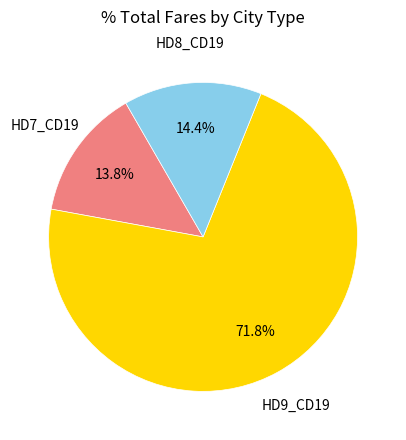

Is there any slice that represents more than half of the pie?

Yes